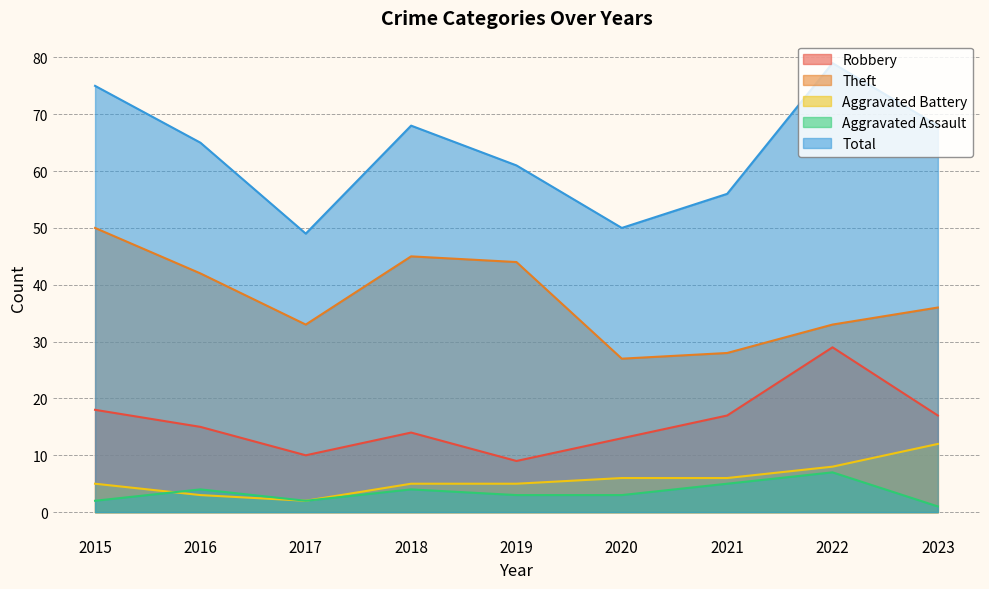

True or false: Robbery and Aggravated Assault intersect in this chart.

False